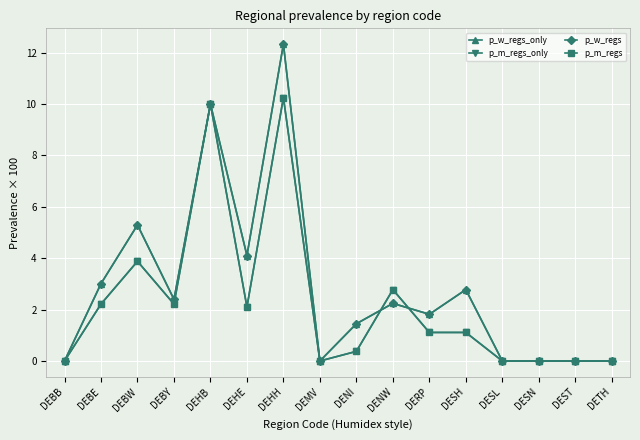

Does the chart have visible grid lines?

Yes